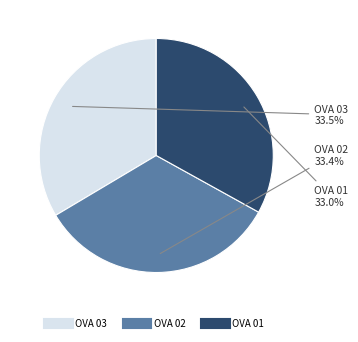

Approximately how many times larger is the value at OVA 03 compared to OVA 02?

1.0